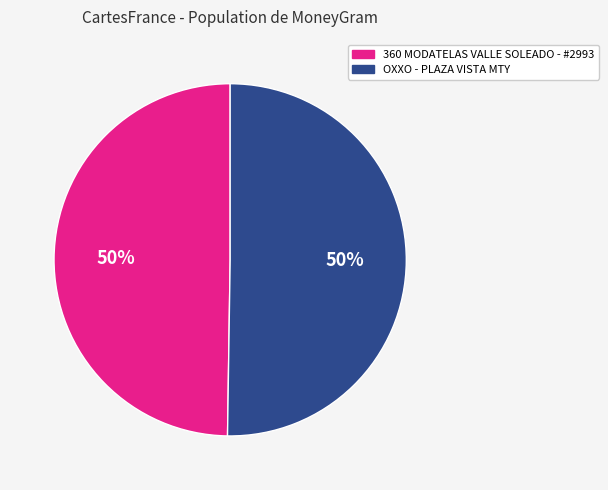

Combined, do 360 MODATELAS VALLE SOLEADO - #2993 and OXXO - PLAZA VISTA MTY account for over 50%?

Yes